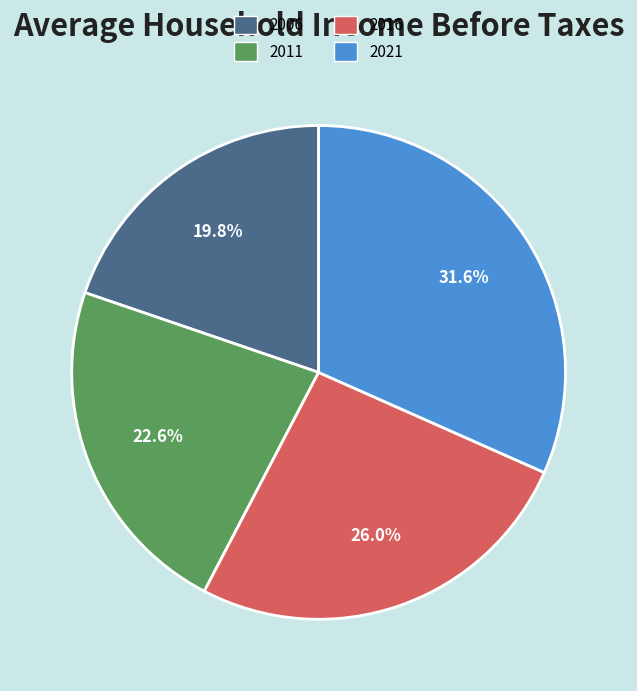

What percentage is NOT represented by 2006?

80.2%